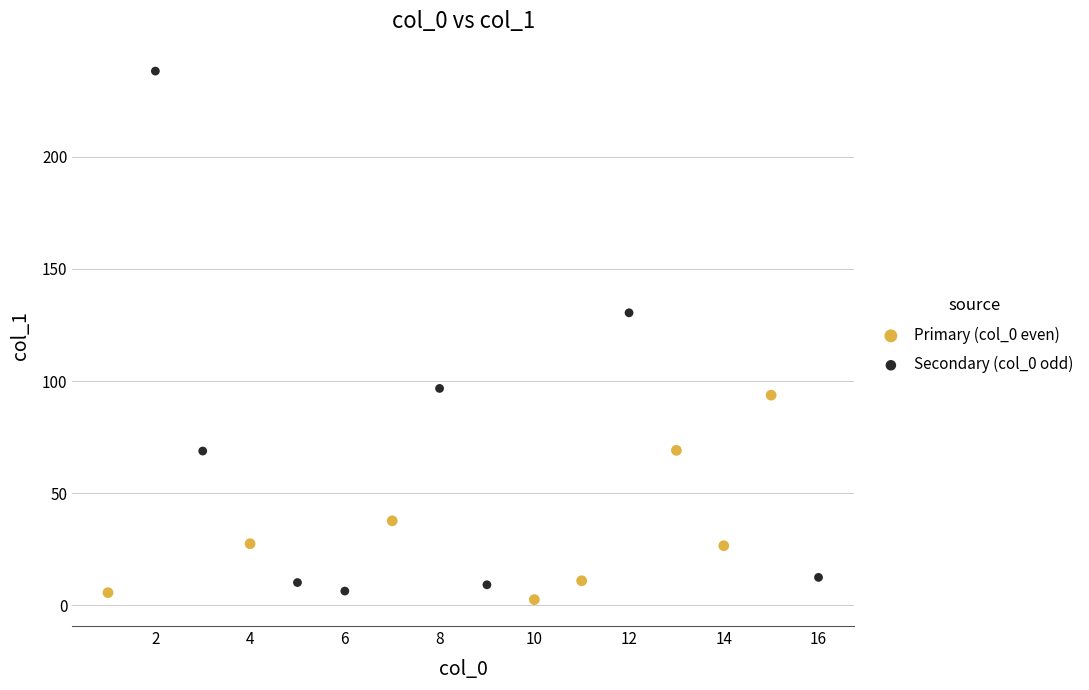

Which series has the largest Y range (max minus min)?

Secondary (col_0 odd)